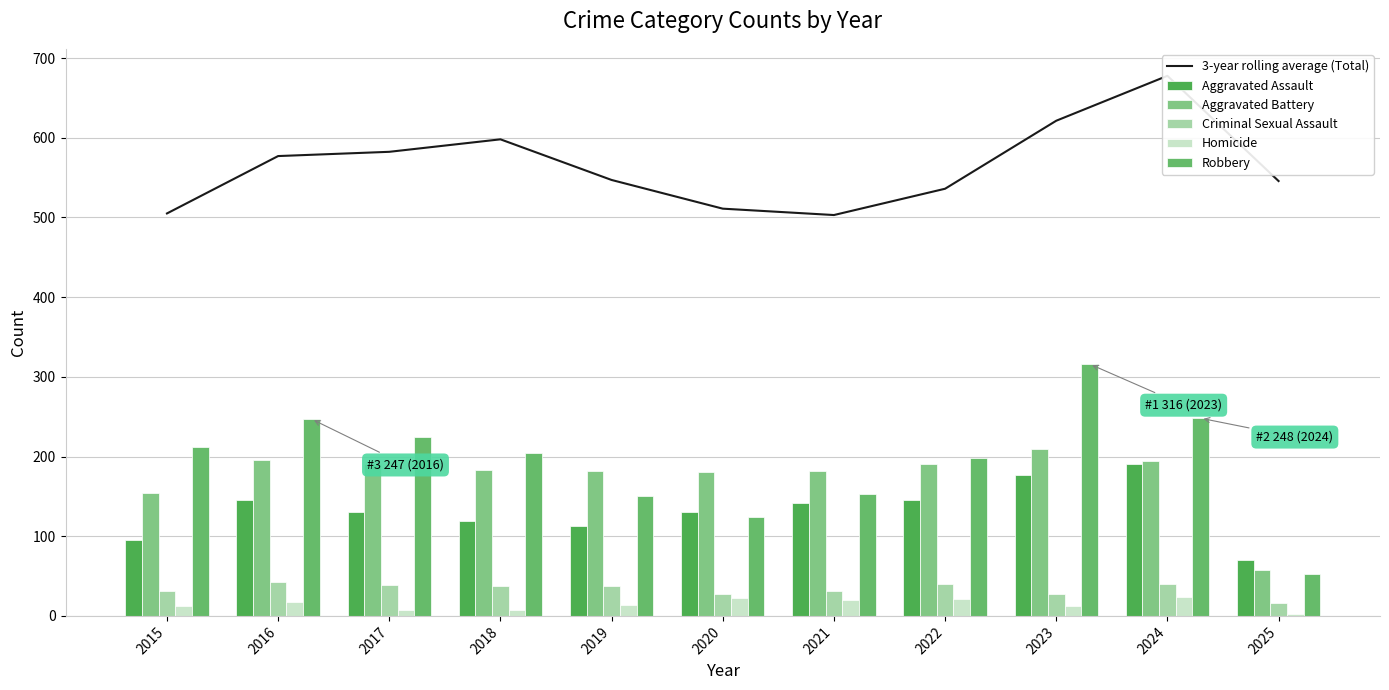

What is the spread (max minus min) of values at 2017?

574.3